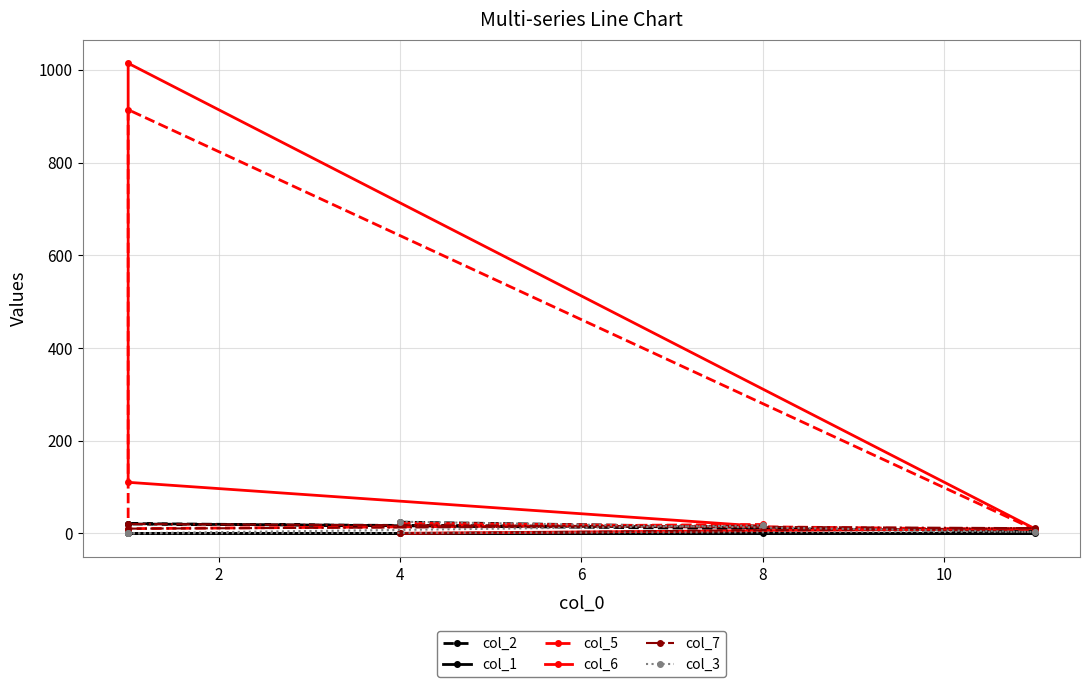

How many distinct data groups are displayed?

6